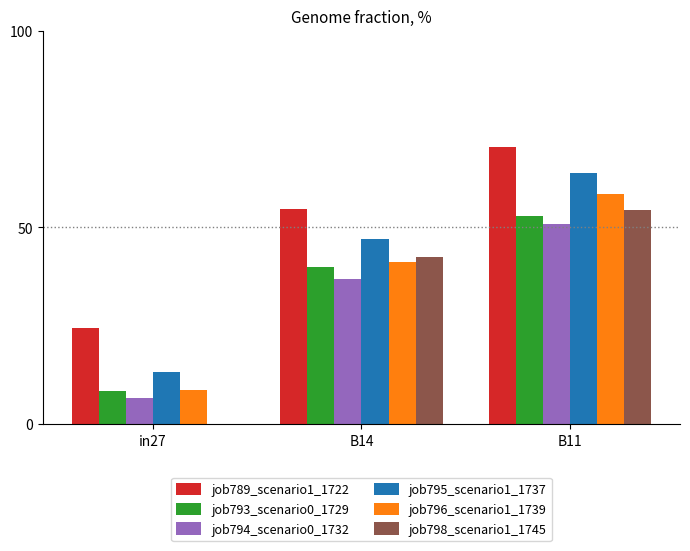

How many series are shown in this chart?

6